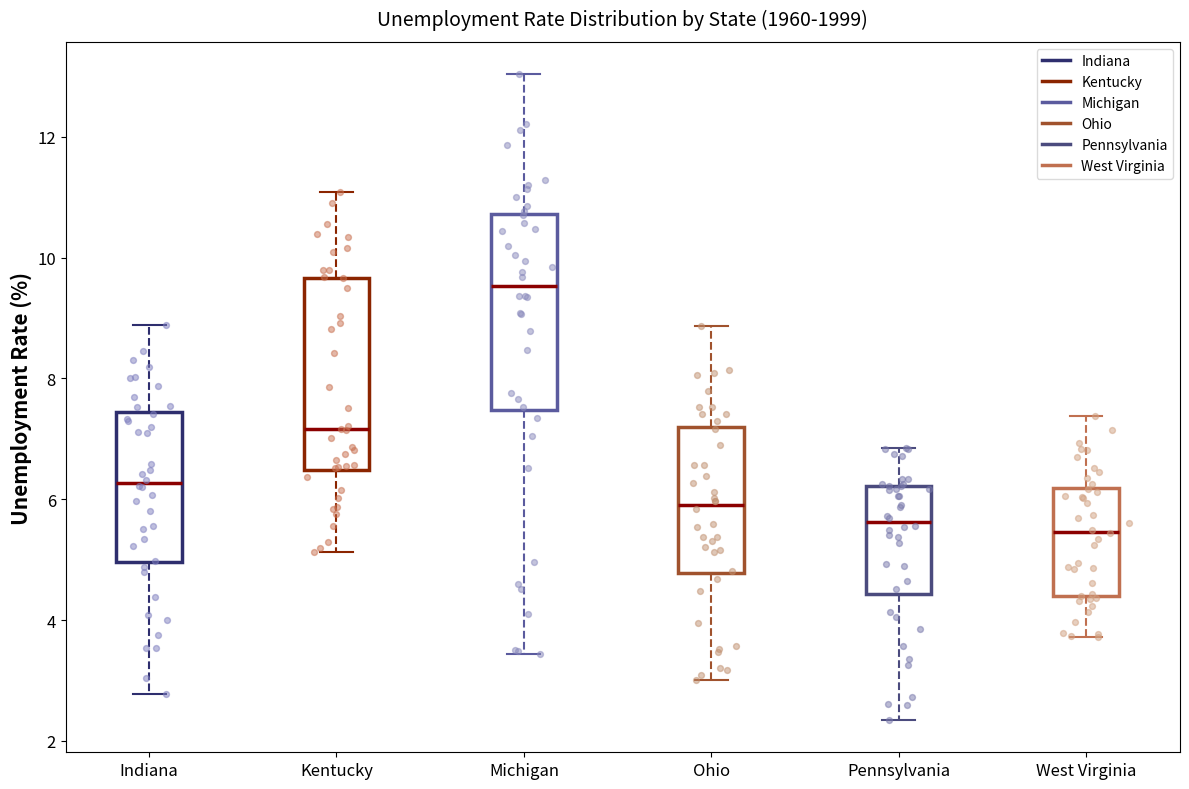

Where is the lower edge of the box for Michigan on the y-axis? The values are not printed on the chart, so give them approximately, as read against the axis.

7.4